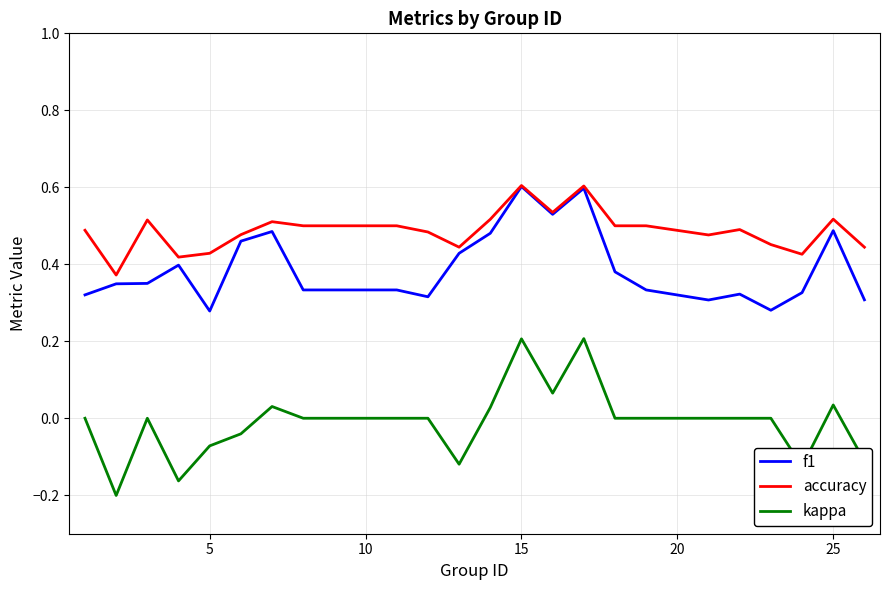

Rank the series by their average value, from lowest to highest.

kappa, f1, accuracy